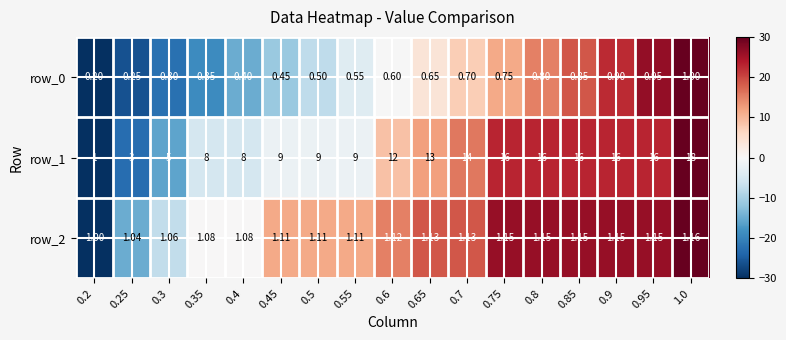

Count the number of categories in the chart.

17